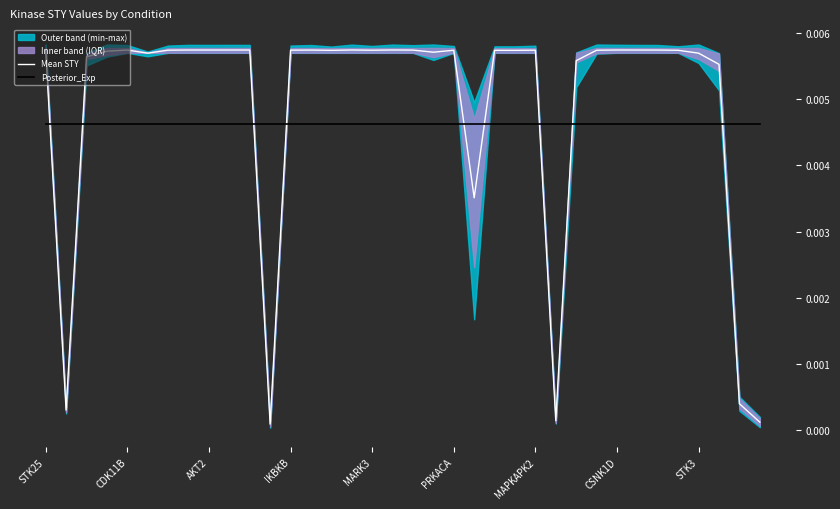

Is it true that Mean STY equals 0.0 at 11?

True